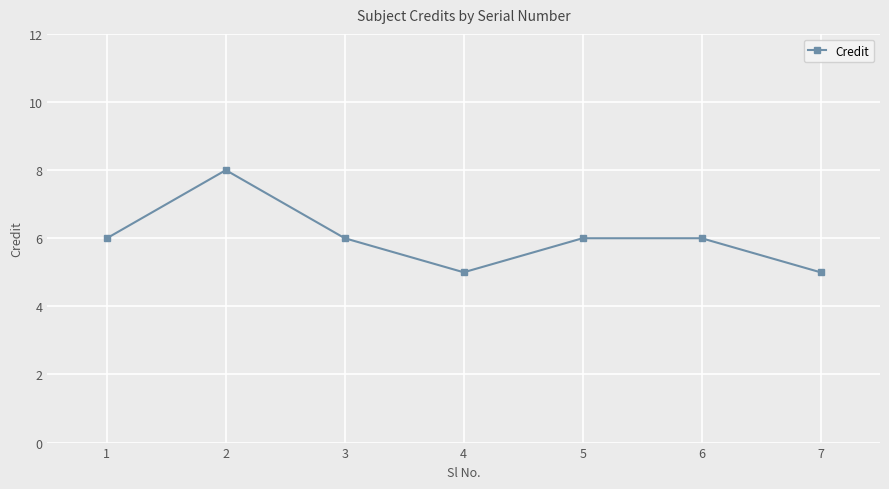

Is it true that the value at 6 is 4?

False